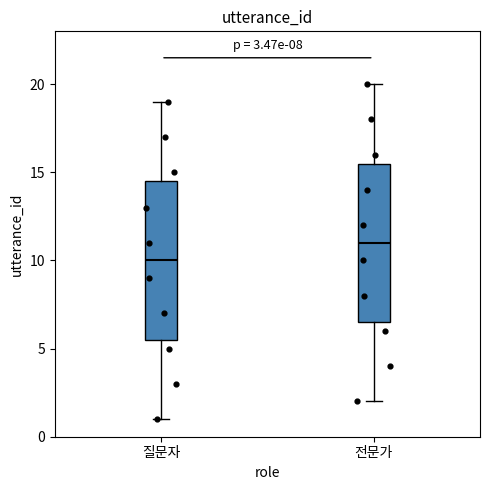

Which box has the lowest median line?

질문자